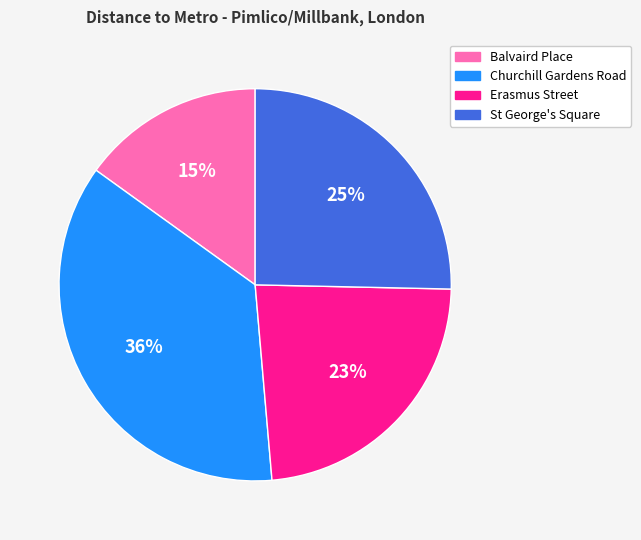

True or false: Erasmus Street accounts for 30% of the total.

False